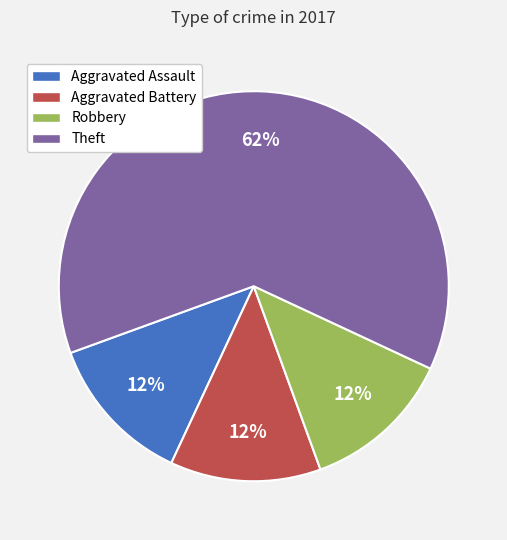

What is the ratio of the value at Aggravated Assault to the value at Aggravated Battery?

1.0